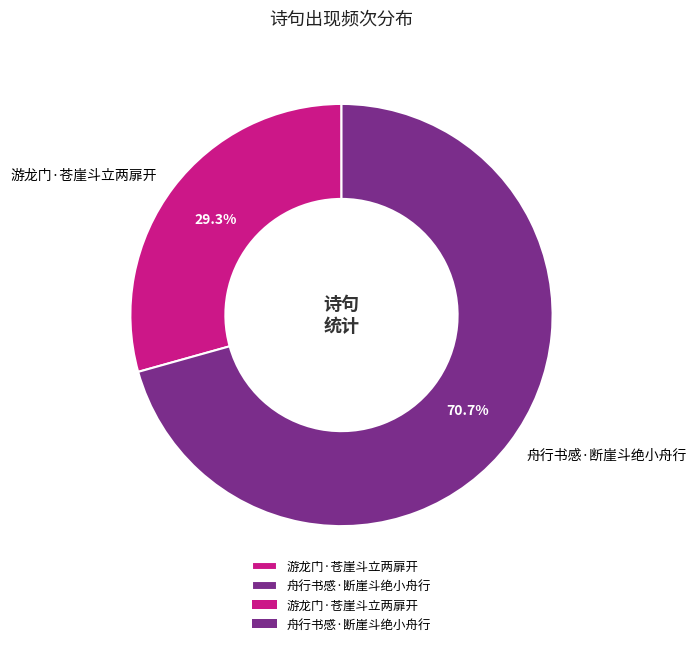

What is the largest slice in the pie chart?

舟行书感·断崖斗绝小舟行